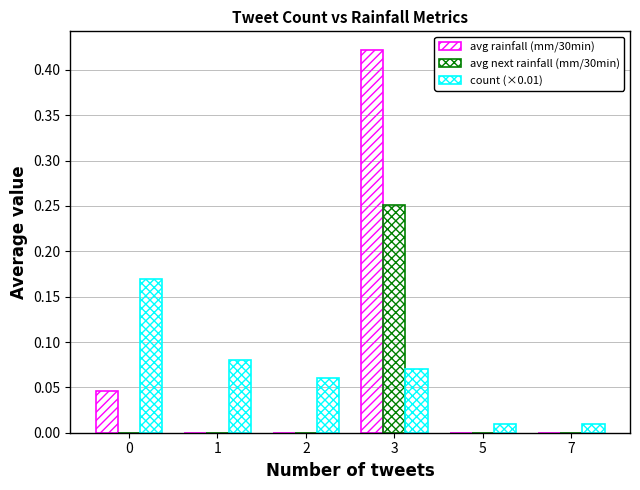

What is the difference between the maximum and minimum values in the avg rainfall (mm/30min) series?

0.4